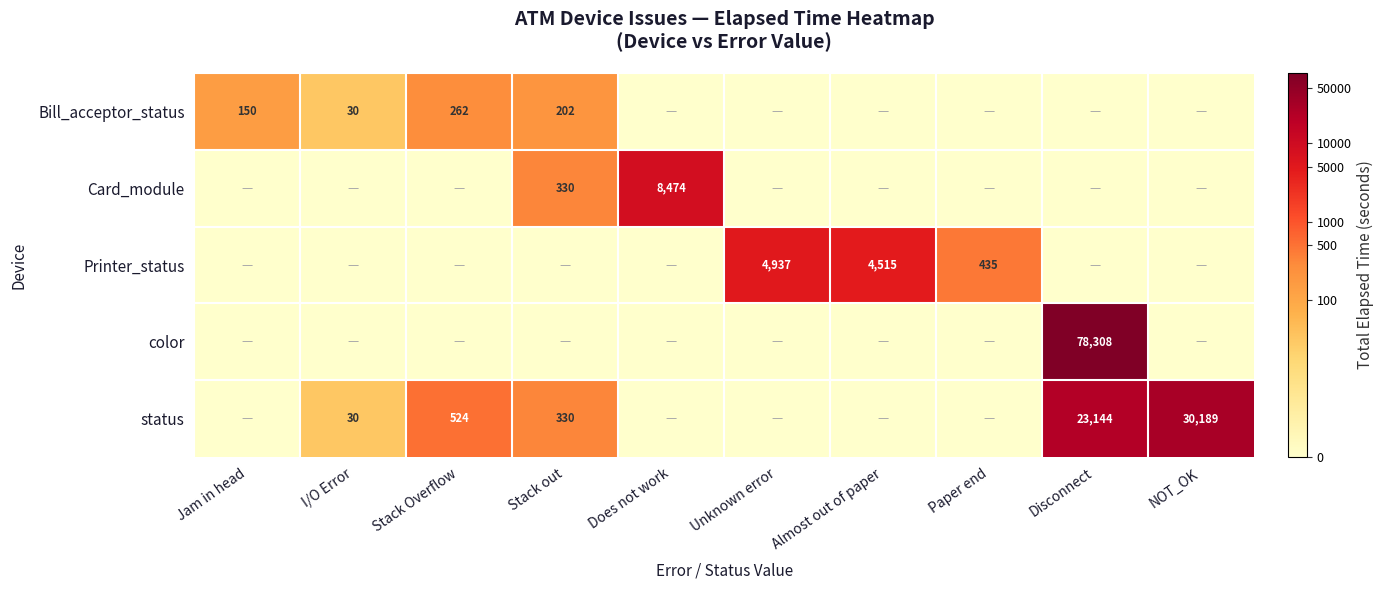

Is the value of status at Stack Overflow greater than the value of Card_module at Stack out?

Yes